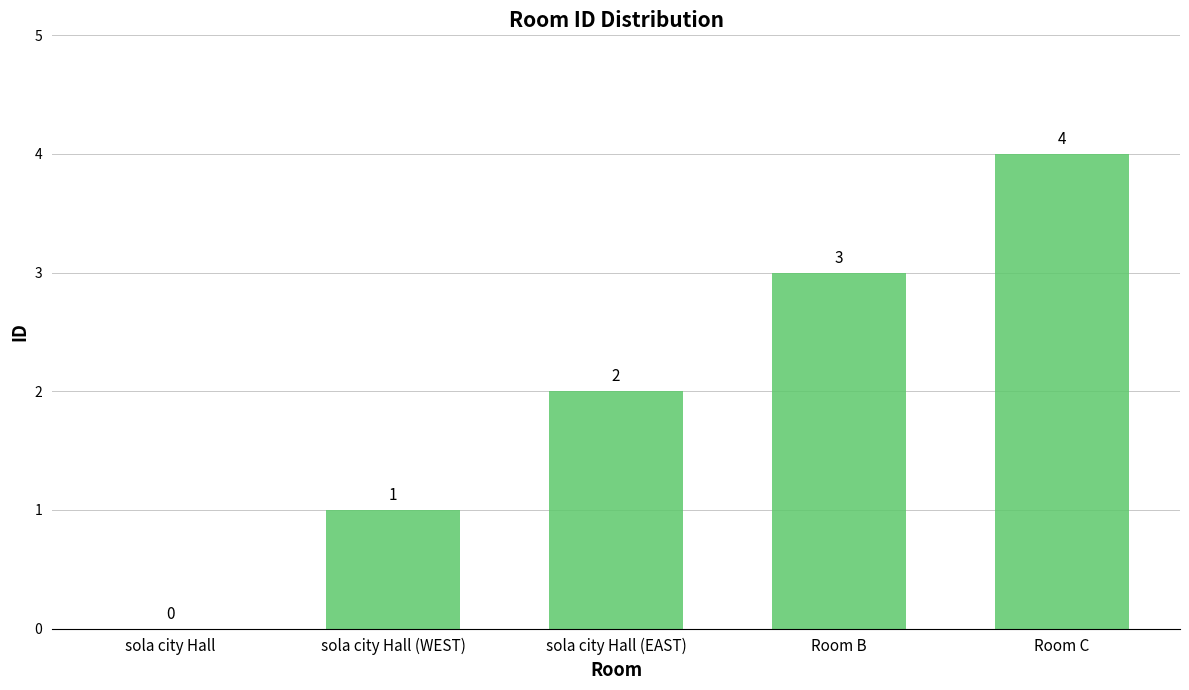

Are the bars horizontal?

No